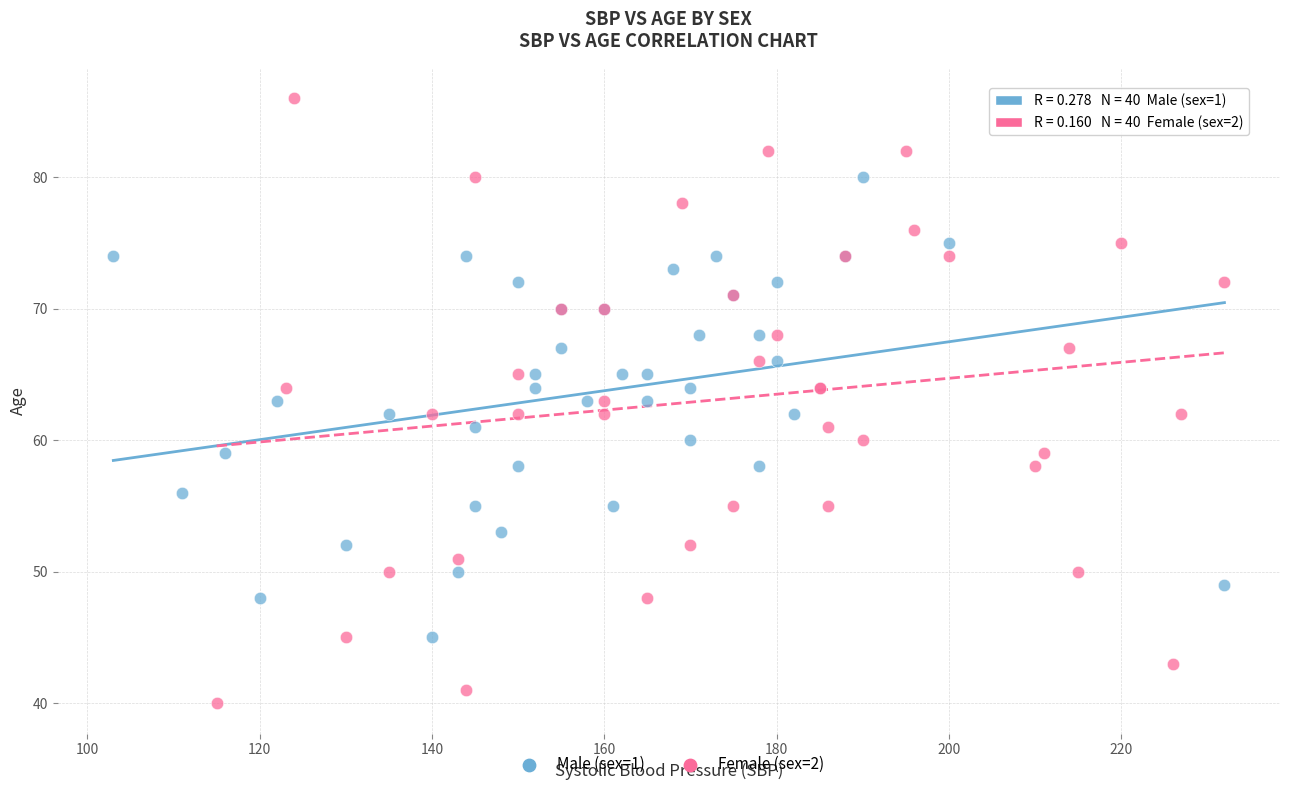

Which series contains the highest Y value?

Female (sex=2)